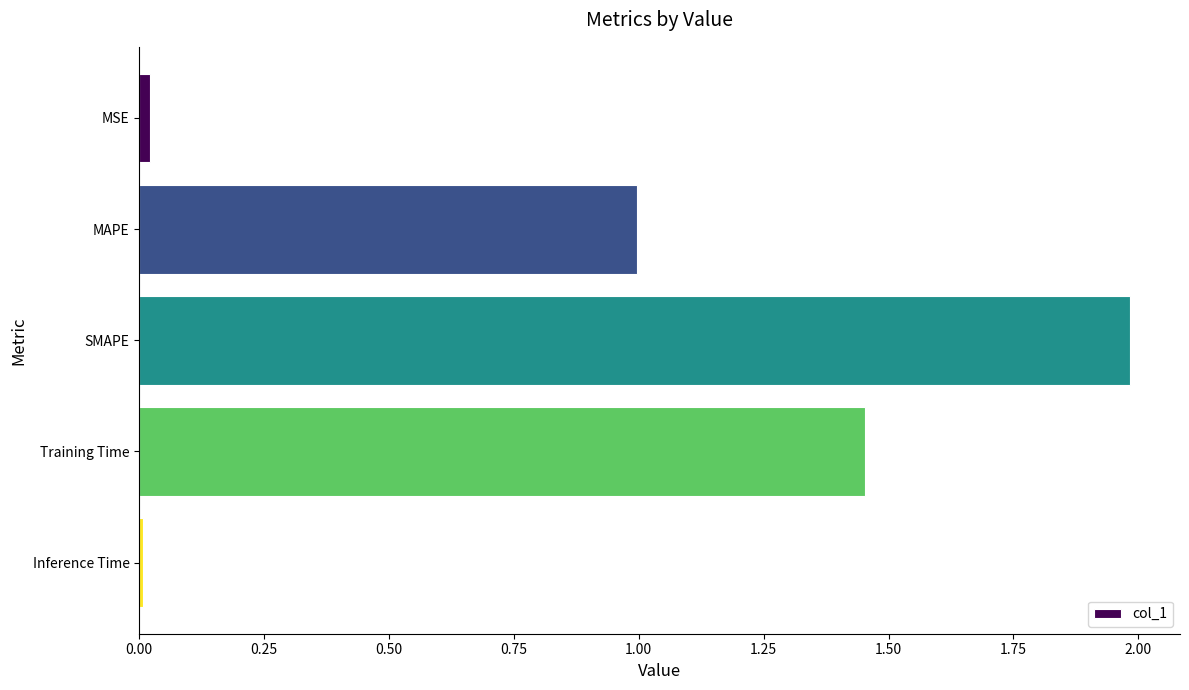

What is the maximum value shown in the chart?

2.0